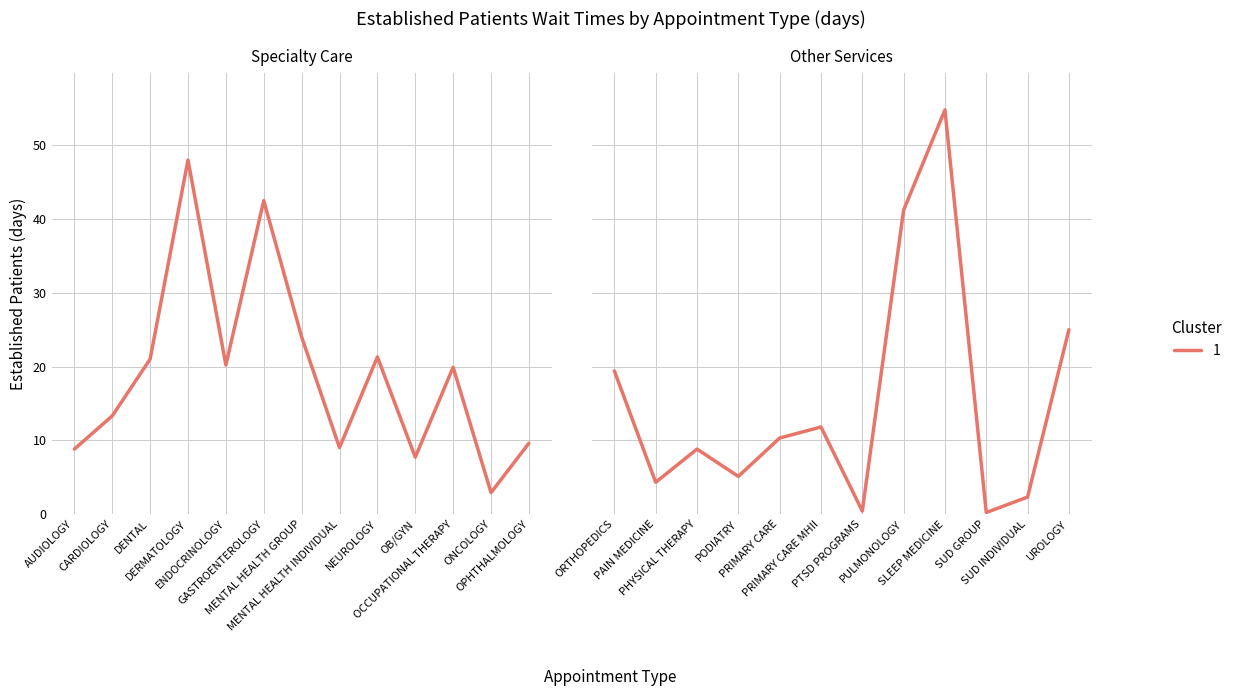

What is the value of the 7th point from the left?

24.0